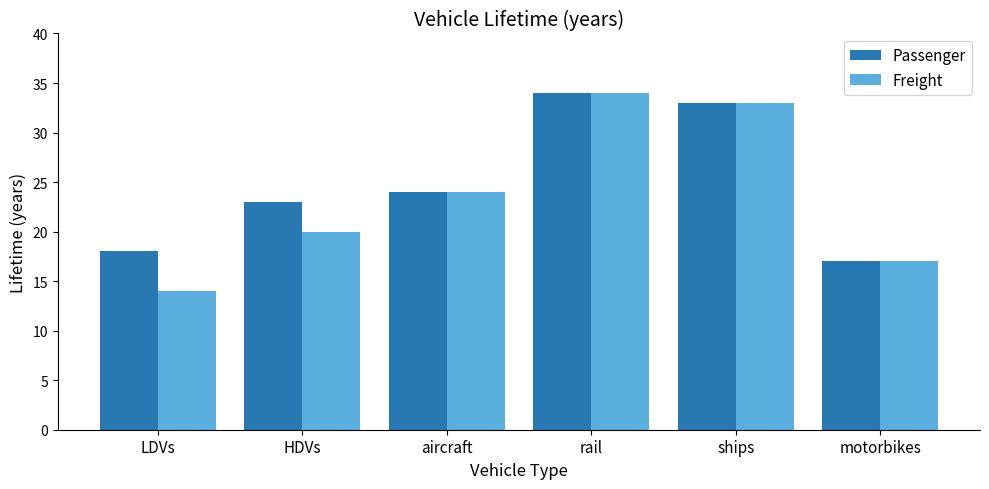

Rank the categories by Freight value from highest to lowest.

rail, ships, aircraft, HDVs, motorbikes, LDVs